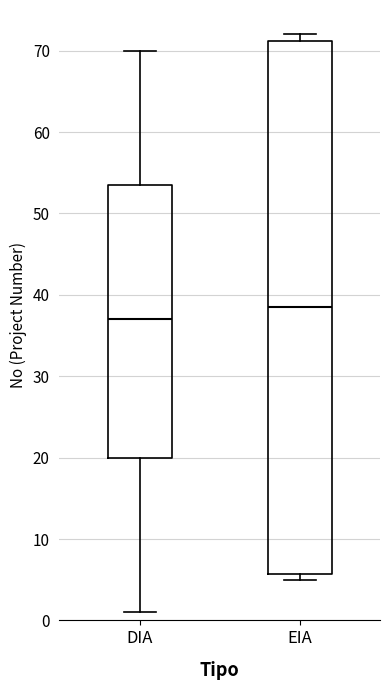

Reading left to right, transcribe this box plot: for each box, give where its median line is, the range the box spans, and where its two whiskers end, as read against the y-axis. The values are not printed on the chart, so give them approximately, as read against the axis.

DIA: median 37, box 20 to 54, whiskers 1 to 70
EIA: median 39, box 6 to 71, whiskers 5 to 72